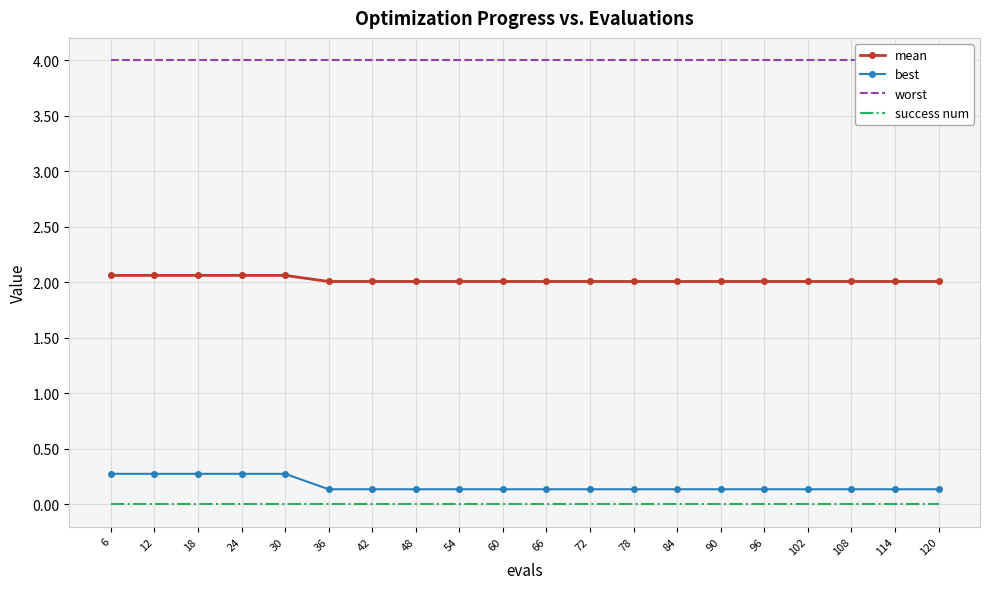

What is the sum of the best values at 102 and 78?

0.3